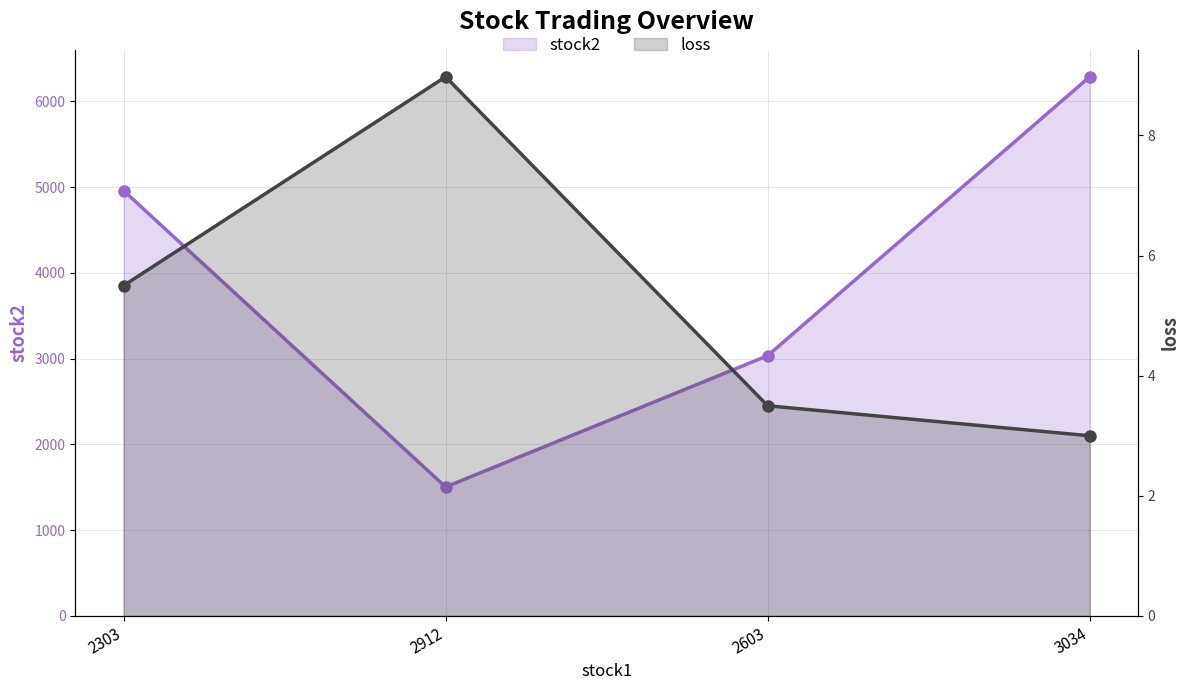

Rank the series at 2303 from lowest to highest value.

loss, stock2